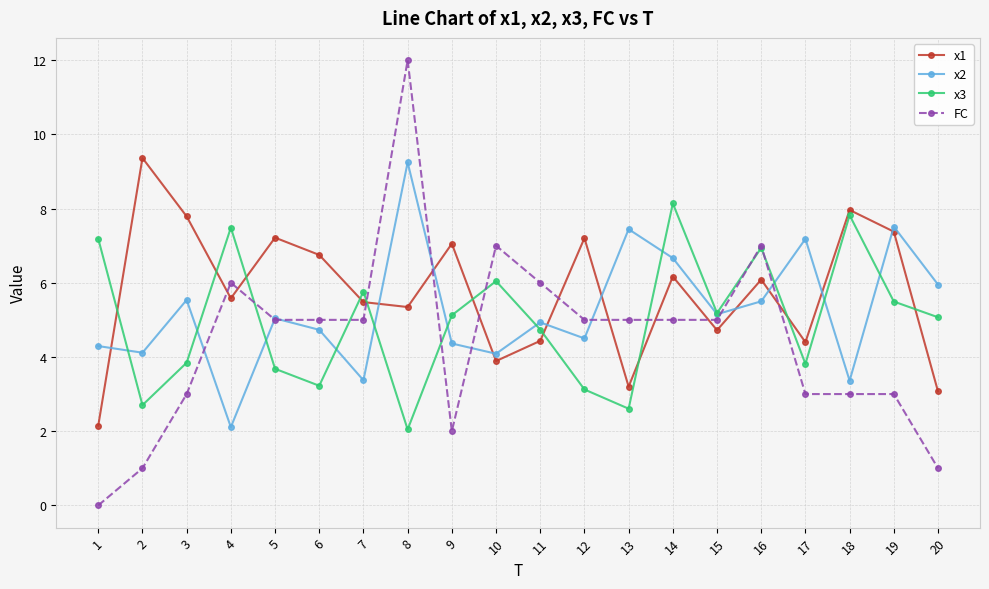

Is the value of x1 at 16 greater than the value of x2 at 5?

Yes